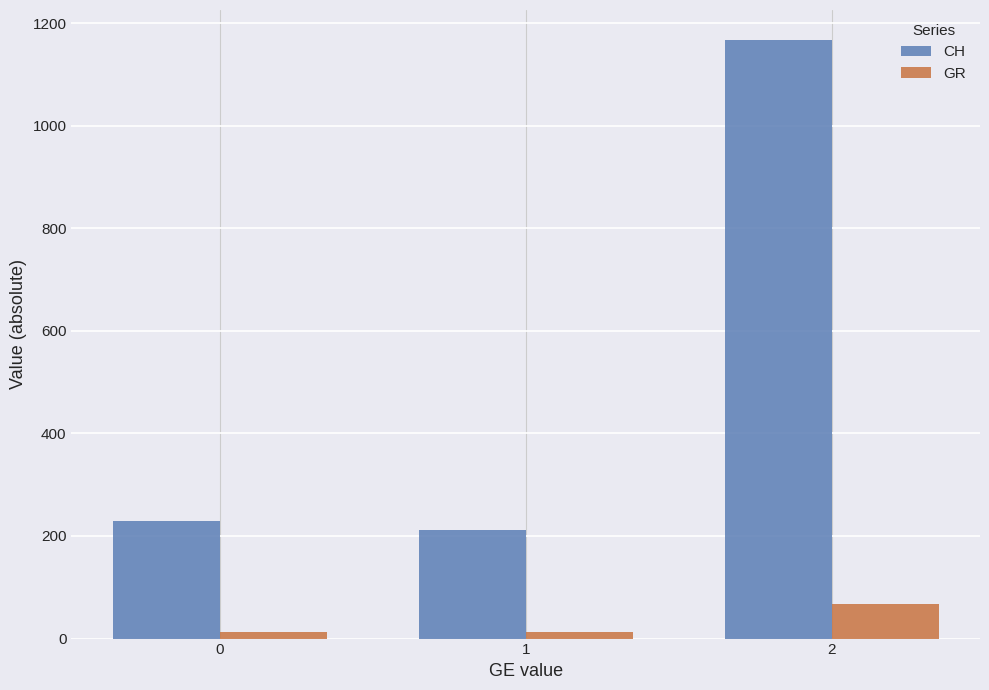

Rank the series by their maximum value, from lowest to highest.

GR, CH